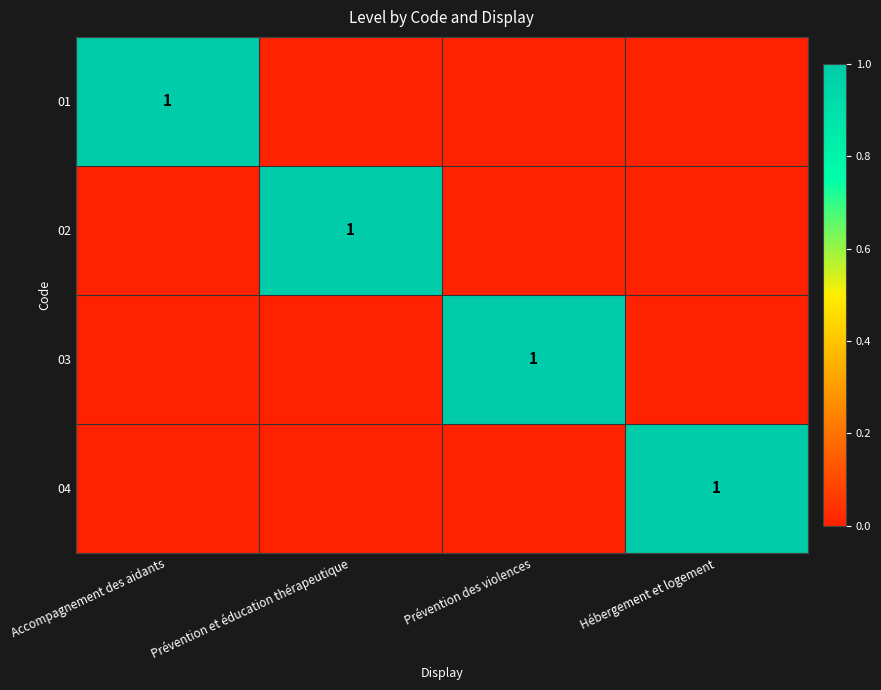

Which label corresponds to the smallest value in the chart?

Prévention et éducation thérapeutique